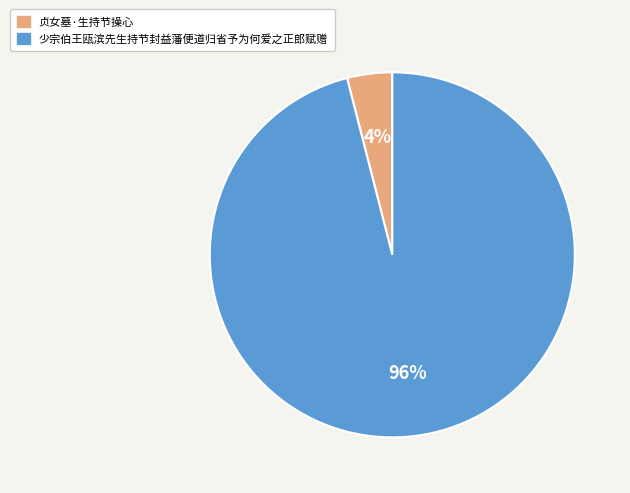

To the nearest percent, what is the difference between the 少宗伯王瓯滨先生持节封益藩便道归省予为何爱之正郎赋赠 and 贞女墓·生持节操心 slice percentages?

92%